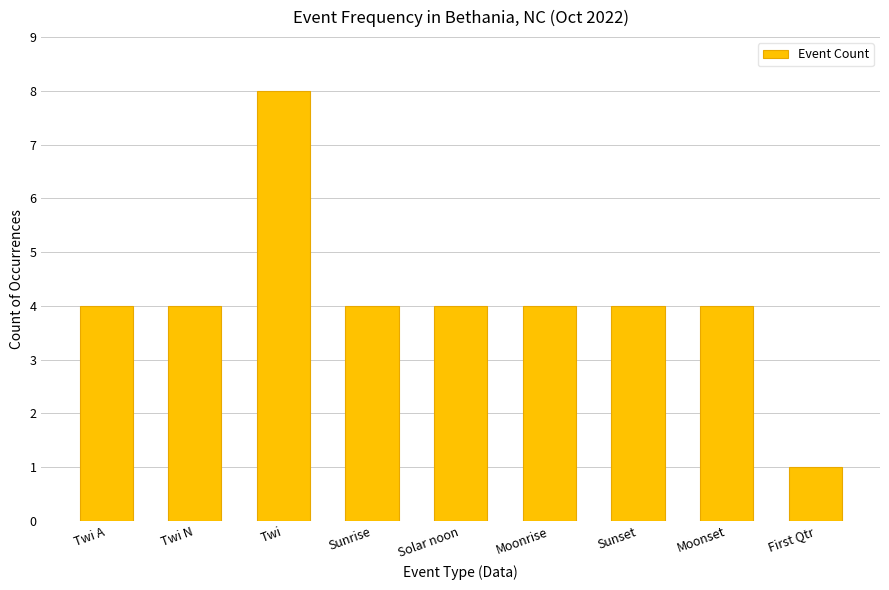

Reading right to left, extract all data points from this chart.

First Qtr=1	Moonset=4	Sunset=4	Moonrise=4	Solar noon=4	Sunrise=4	Twi=8	Twi N=4	Twi A=4